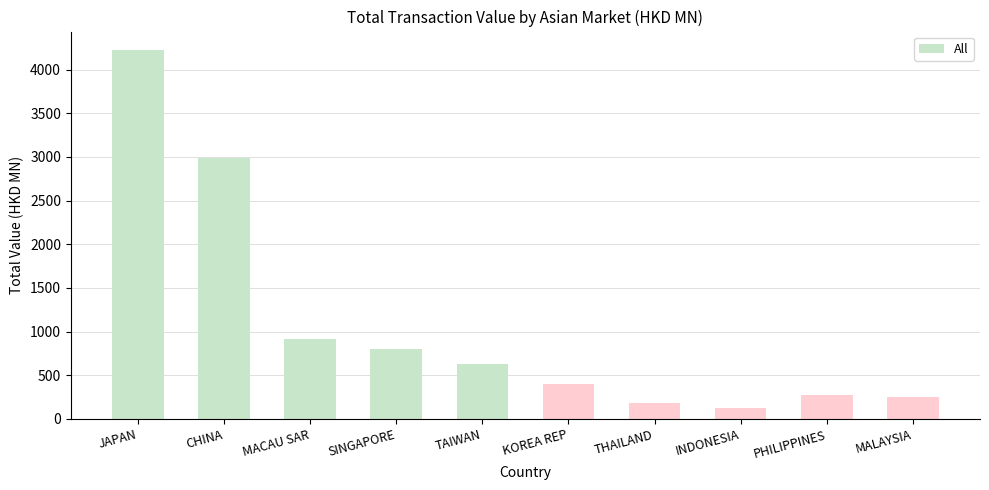

Approximately how many times larger is the value at SINGAPORE compared to MALAYSIA?

3.2